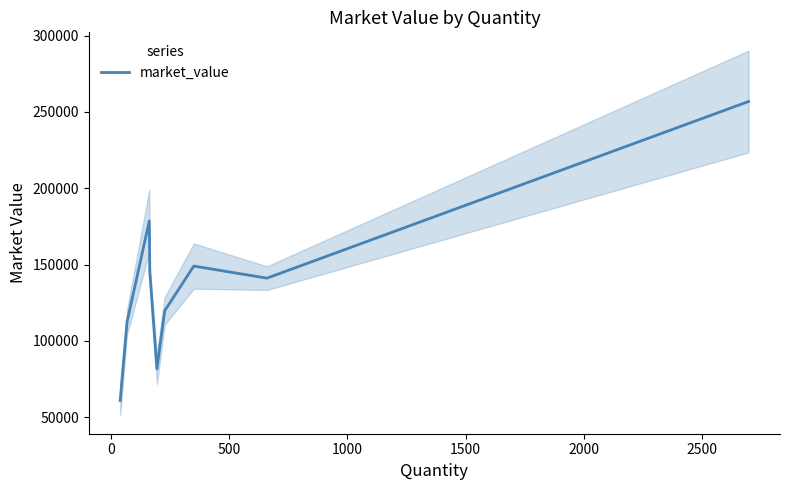

How many lines are shown in the chart?

1